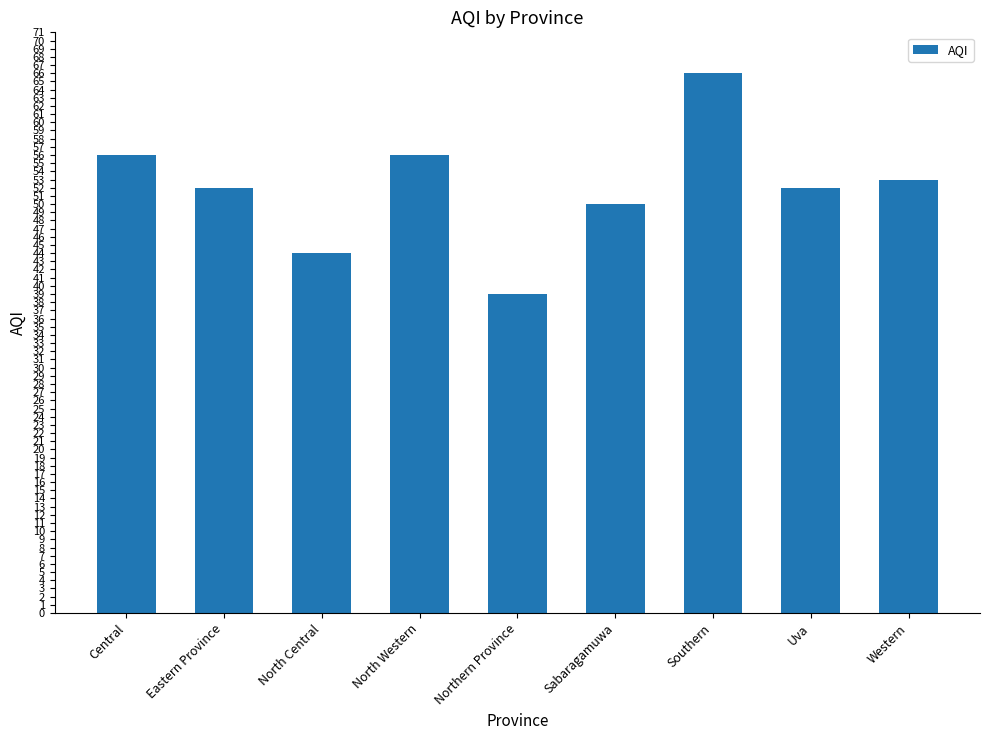

Which category has the highest value across all series?

Southern